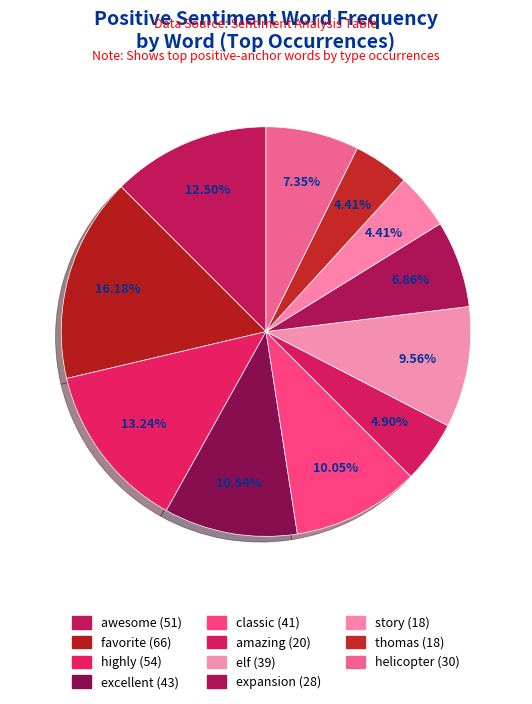

Does any single category account for the majority?

No